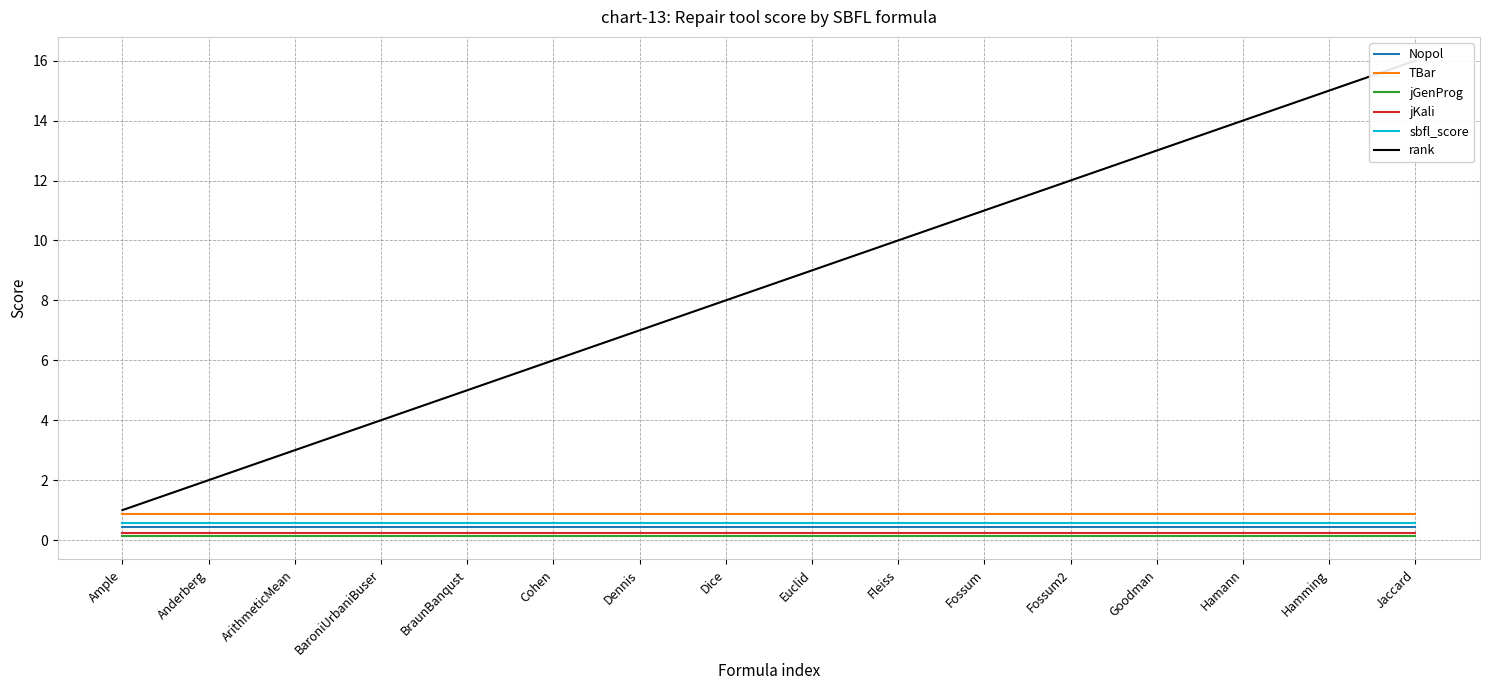

True or false: jGenProg has a value of 0.1 at Goodman.

False